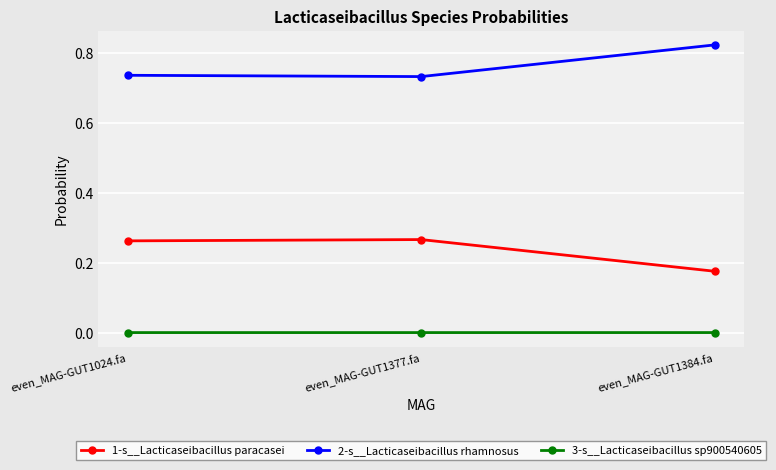

At which label does 2-s__Lacticaseibacillus rhamnosus reach its peak?

even_MAG-GUT1384.fa